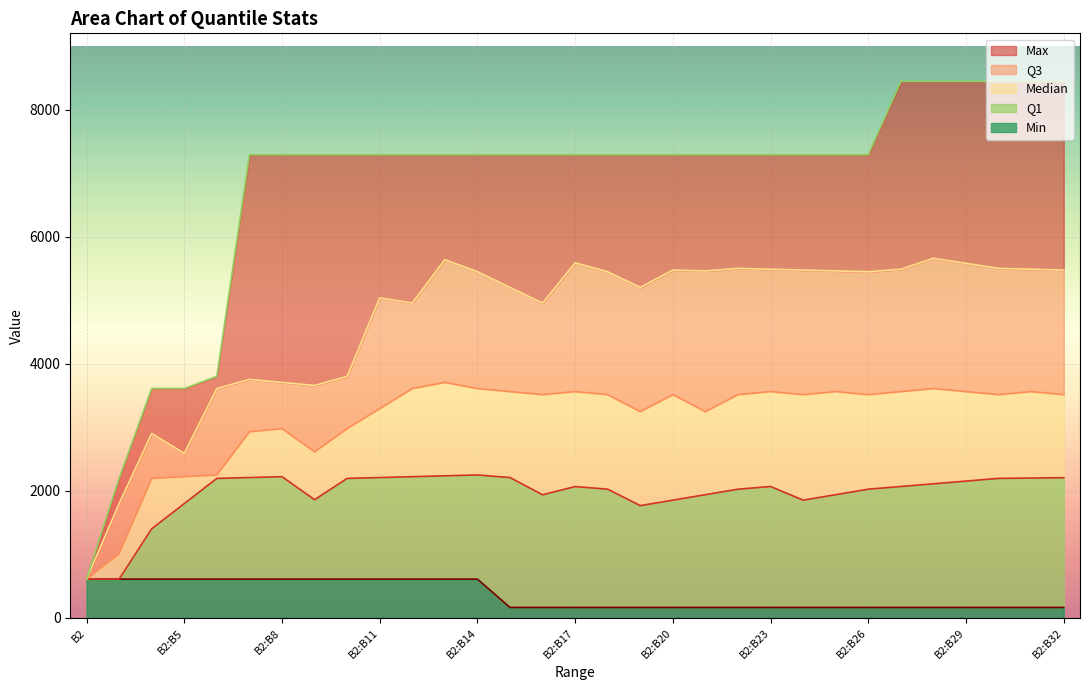

Where is Max nearest to the value 4526?

B2:B6